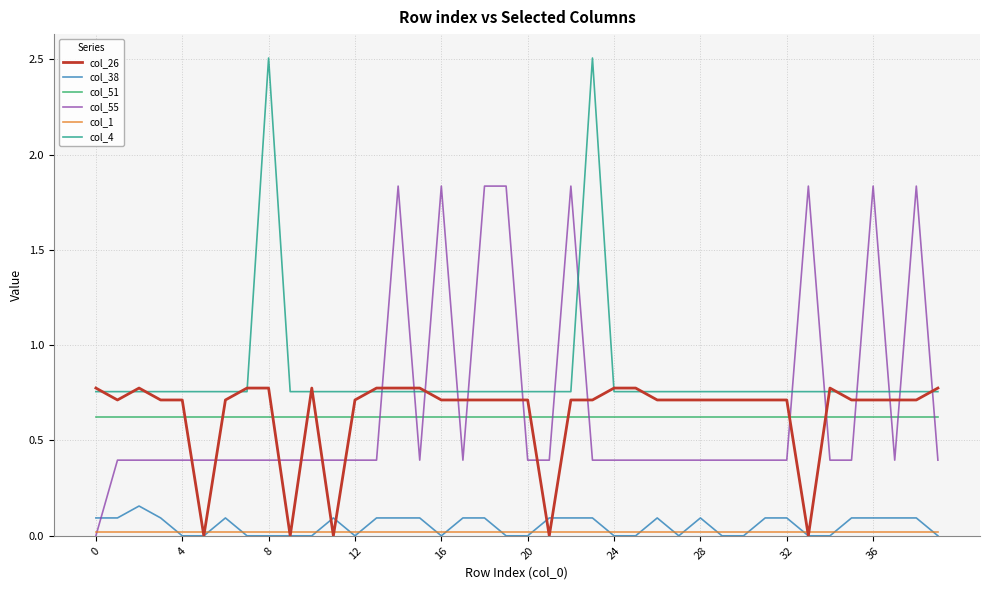

True or false: col_51 and col_55 cross at least once.

True